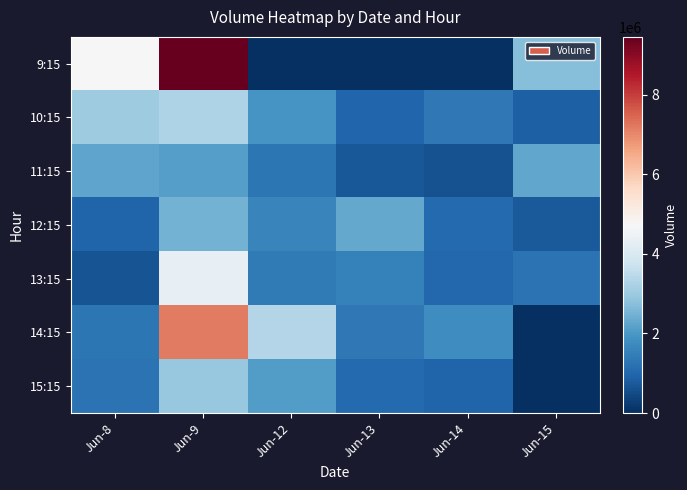

Which has a higher value, Jun-13 or Jun-8?

Jun-8